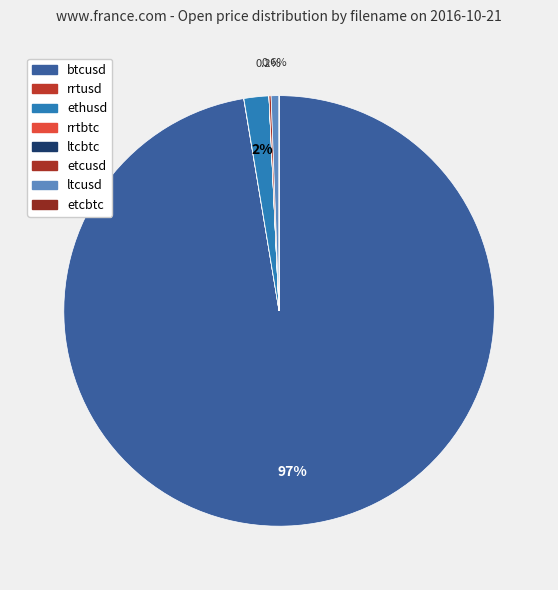

Which has a higher value, ltcbtc or ethusd?

ethusd